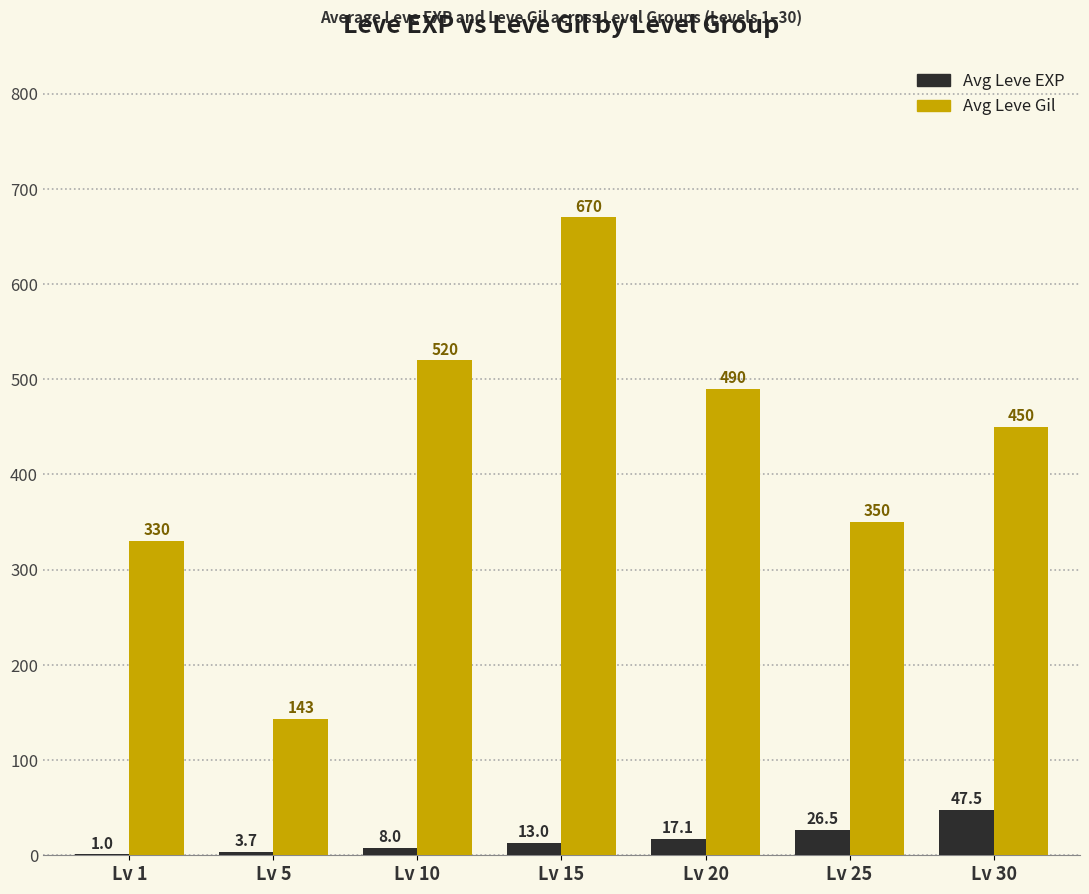

What value does the Avg Leve EXP series have at Lv 25?

26.5